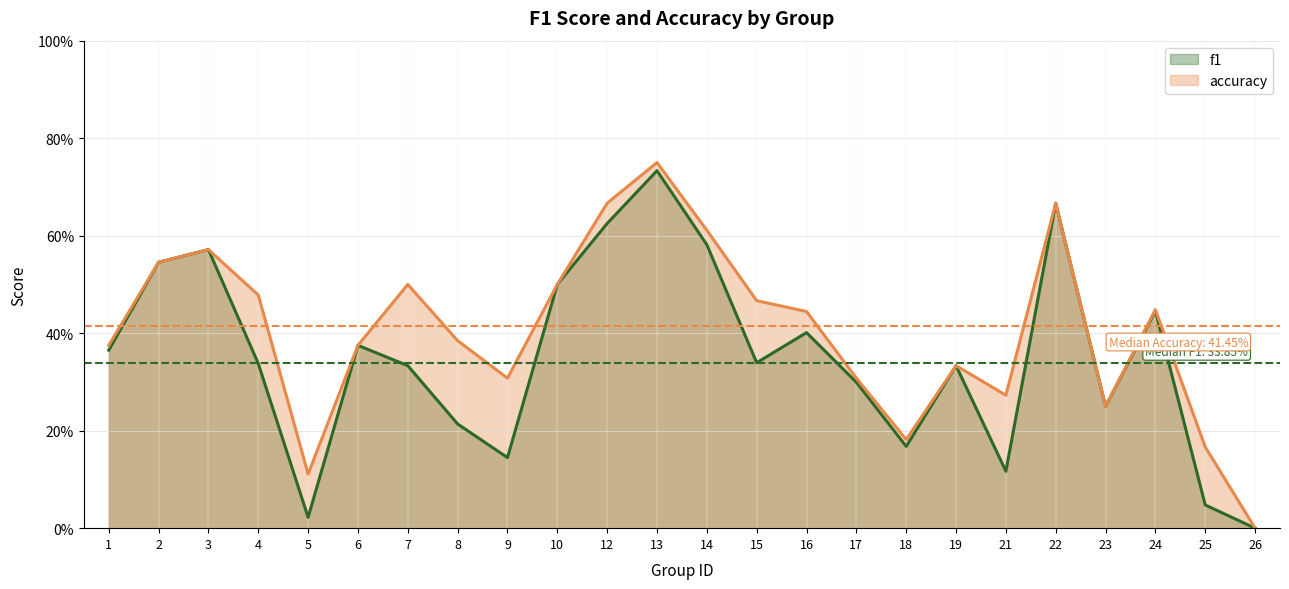

True or false: accuracy and f1 intersect in this chart.

False